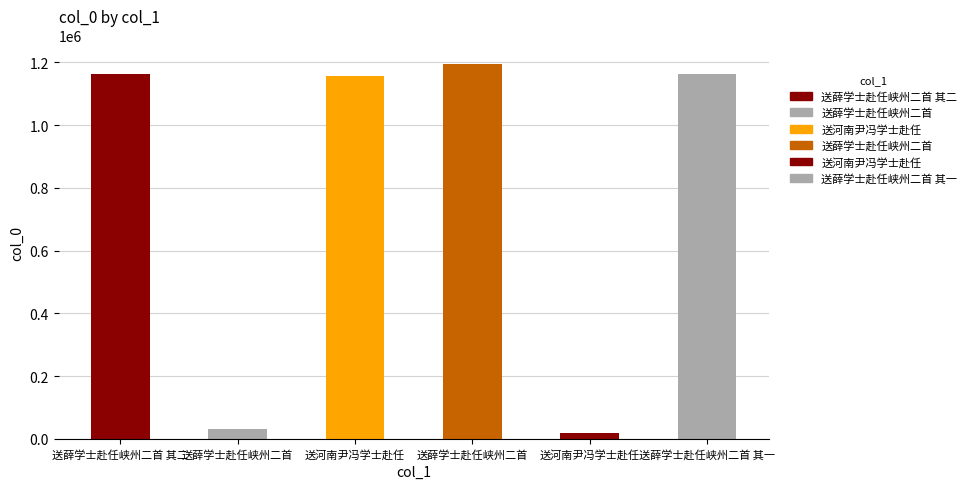

What is the smallest value displayed?

18891